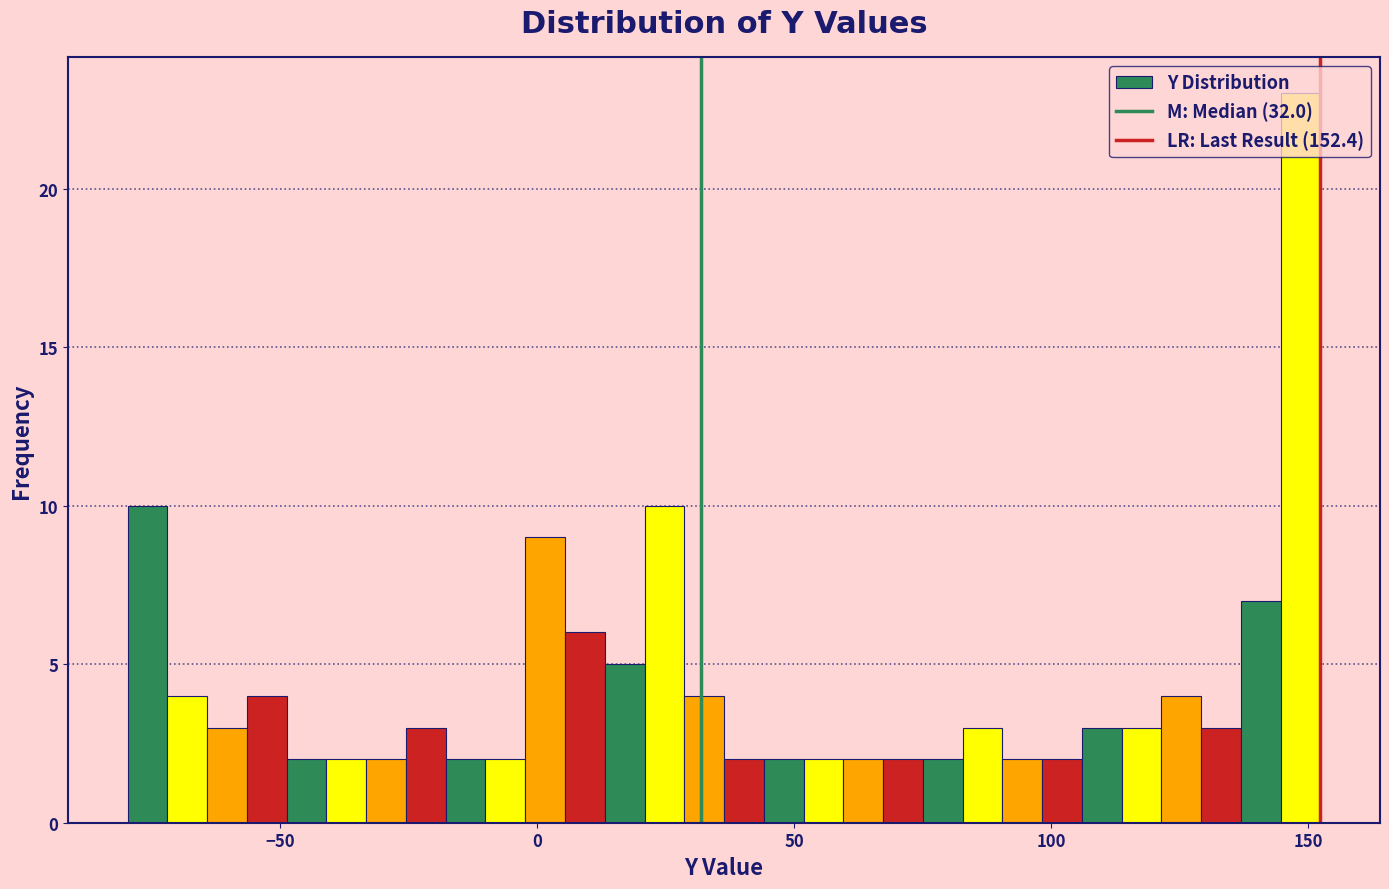

Read against the x-axis, roughly where is the centre of the tallest bar?

150